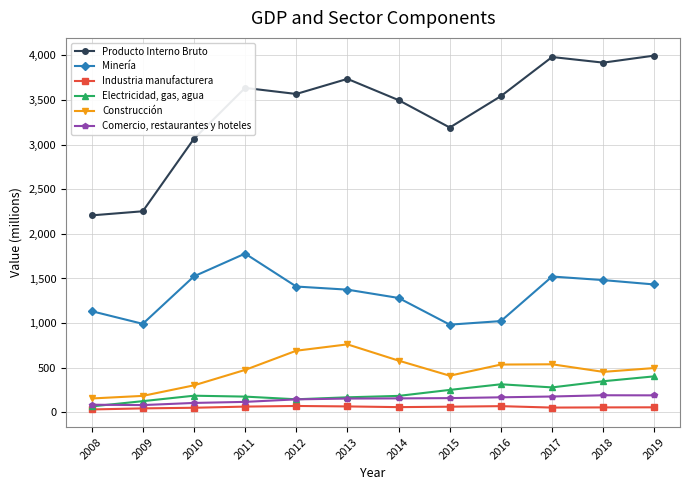

How many lines are shown in the chart?

6